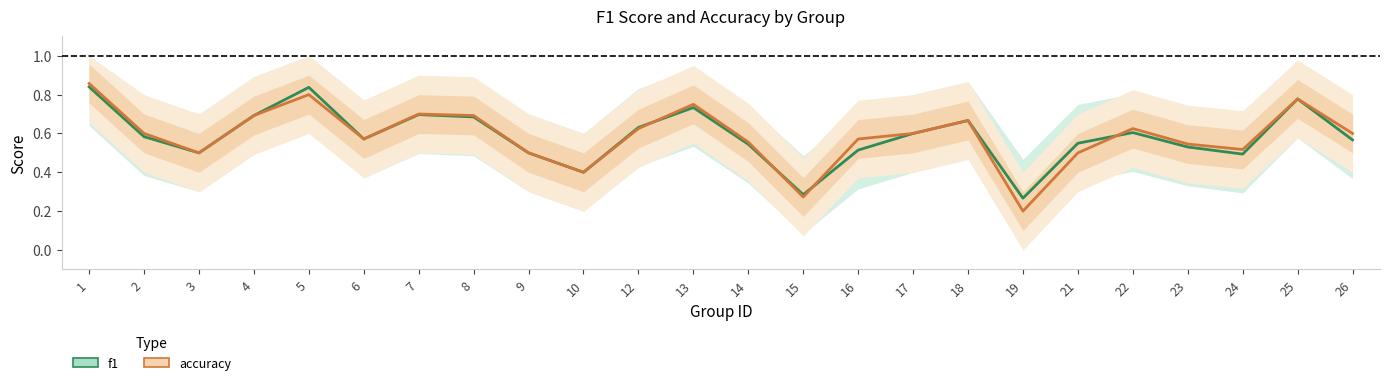

Reading left to right, extract all data points from this chart.

f1: 0.8	0.6	0.5	0.7	0.8	0.6	0.7	0.7	0.5	0.4	0.6	0.7	0.5	0.3	0.5	0.6	0.7	0.3	0.5	0.6	0.5	0.5	0.8	0.6
accuracy: 0.9	0.6	0.5	0.7	0.8	0.6	0.7	0.7	0.5	0.4	0.6	0.8	0.6	0.3	0.6	0.6	0.7	0.2	0.5	0.6	0.5	0.5	0.8	0.6